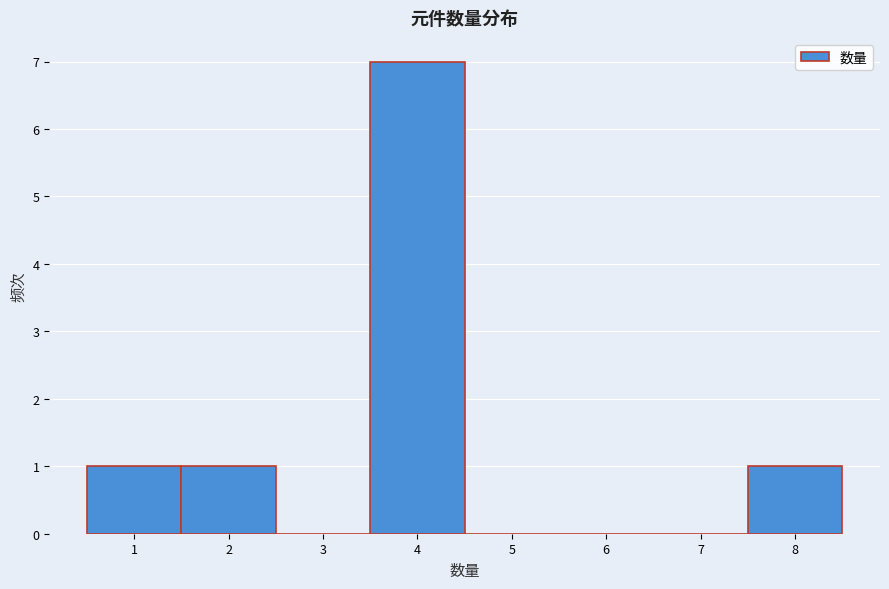

Which range on the x-axis has the tallest bar?

3.5 to 4.5